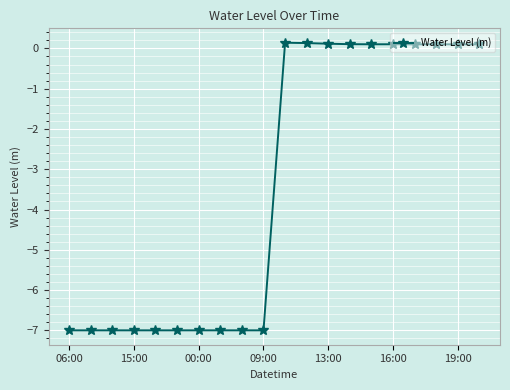

What is the value of the 2nd point from the left?

-7.0